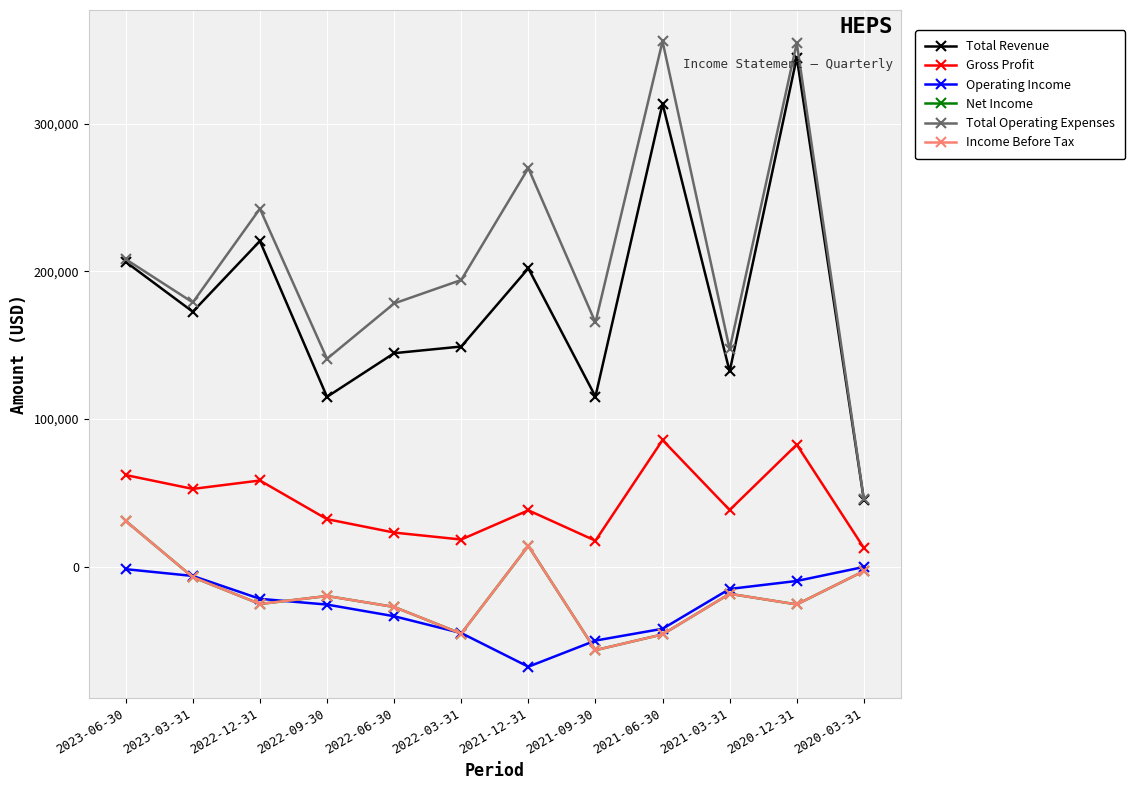

What is the difference between the maximum and second lowest values in the Net Income series?

76900